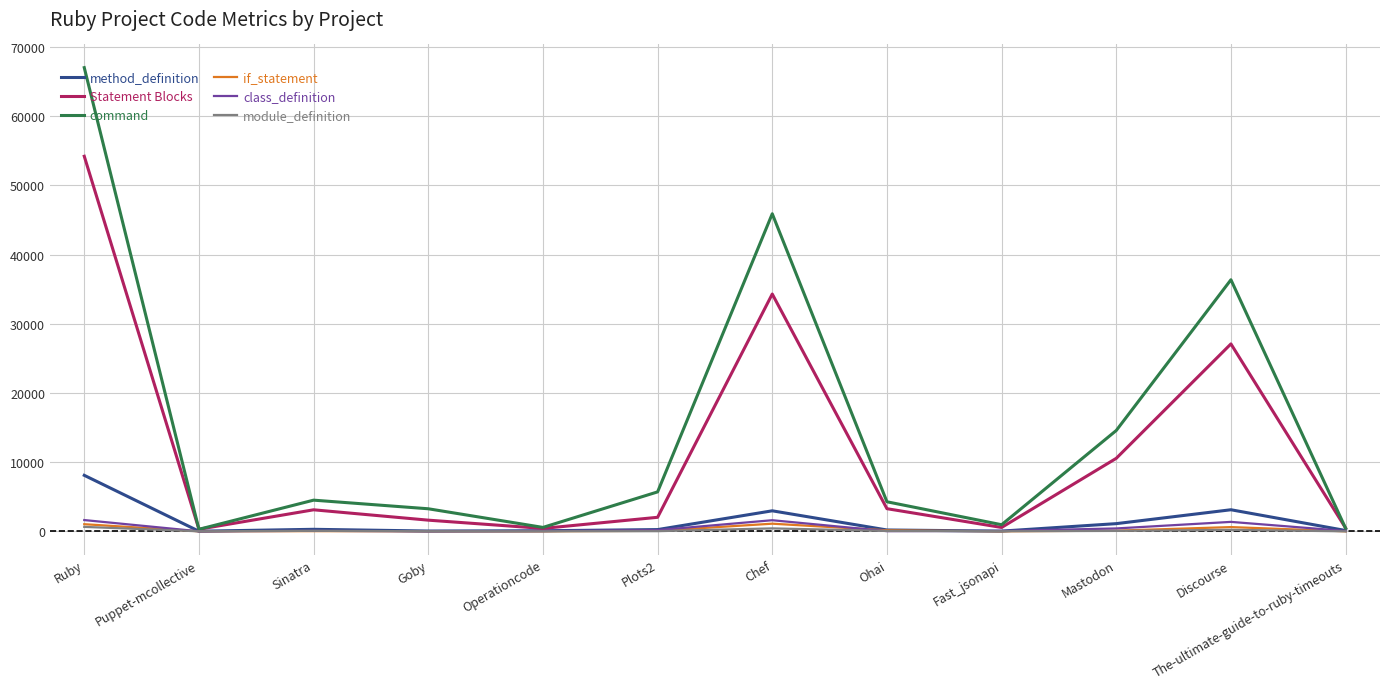

Which category has the highest value in the method_definition series?

Ruby